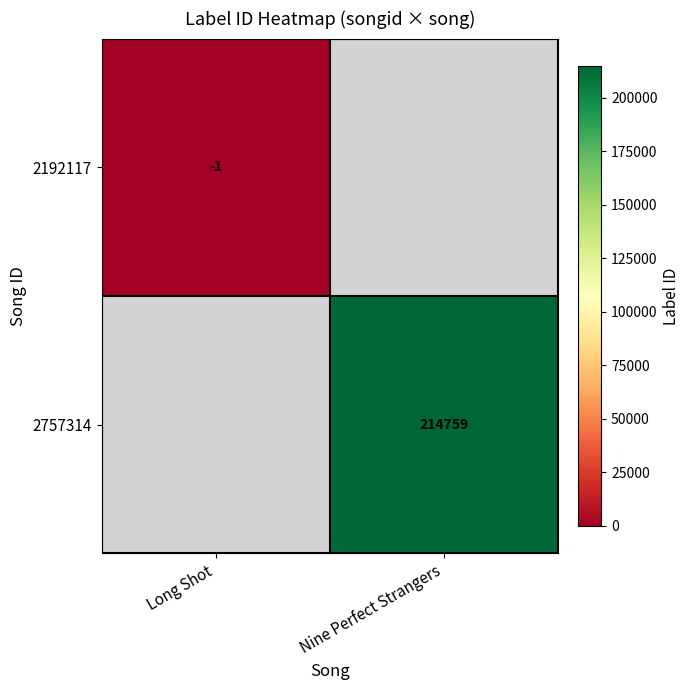

The value of 2192117 at Long Shot is -1. True or false?

True